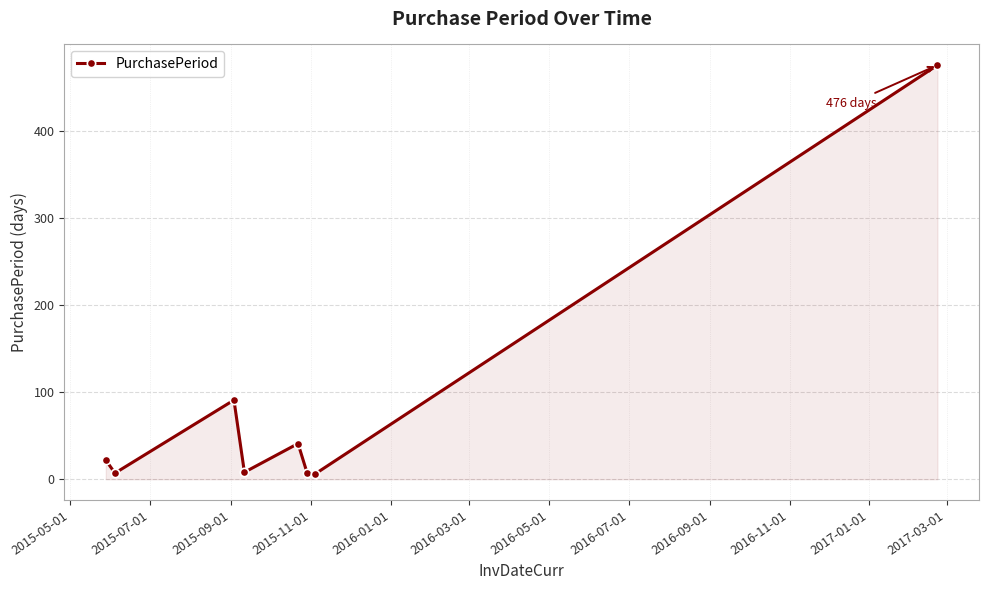

What is the difference between the maximum and second lowest values?

469